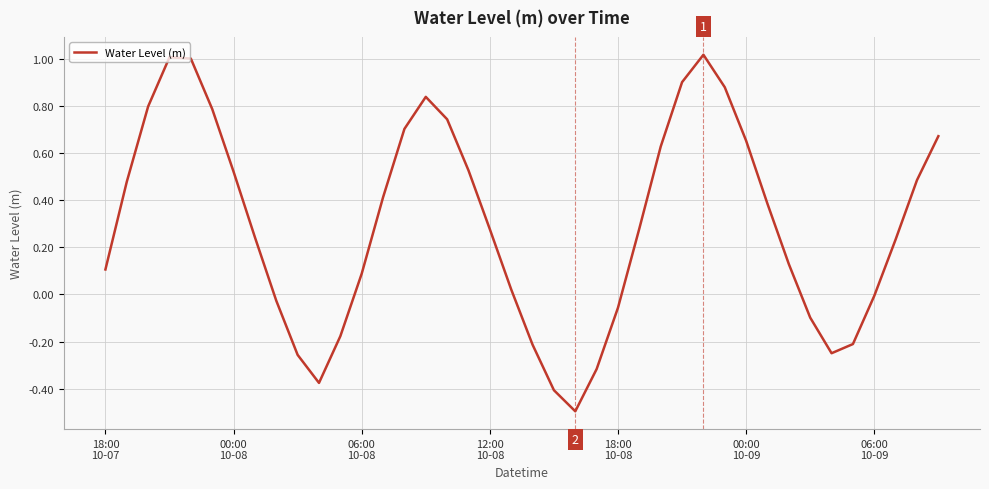

What is the maximum value shown in the chart?

1.0